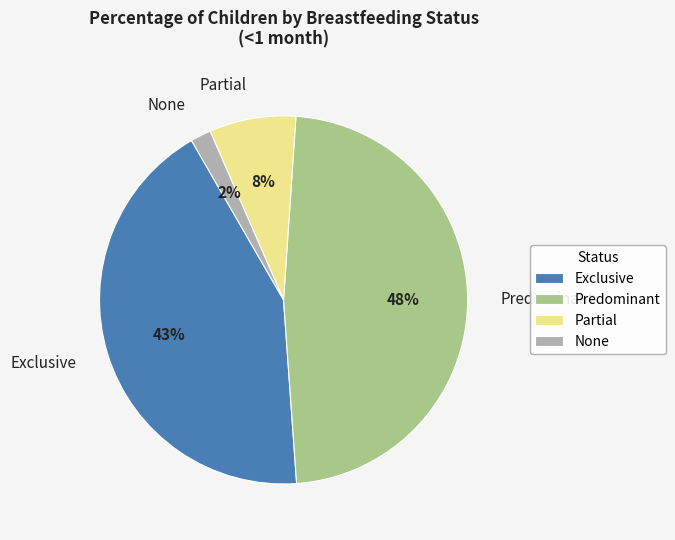

To the nearest percent, what percentage of the pie is Partial?

8%